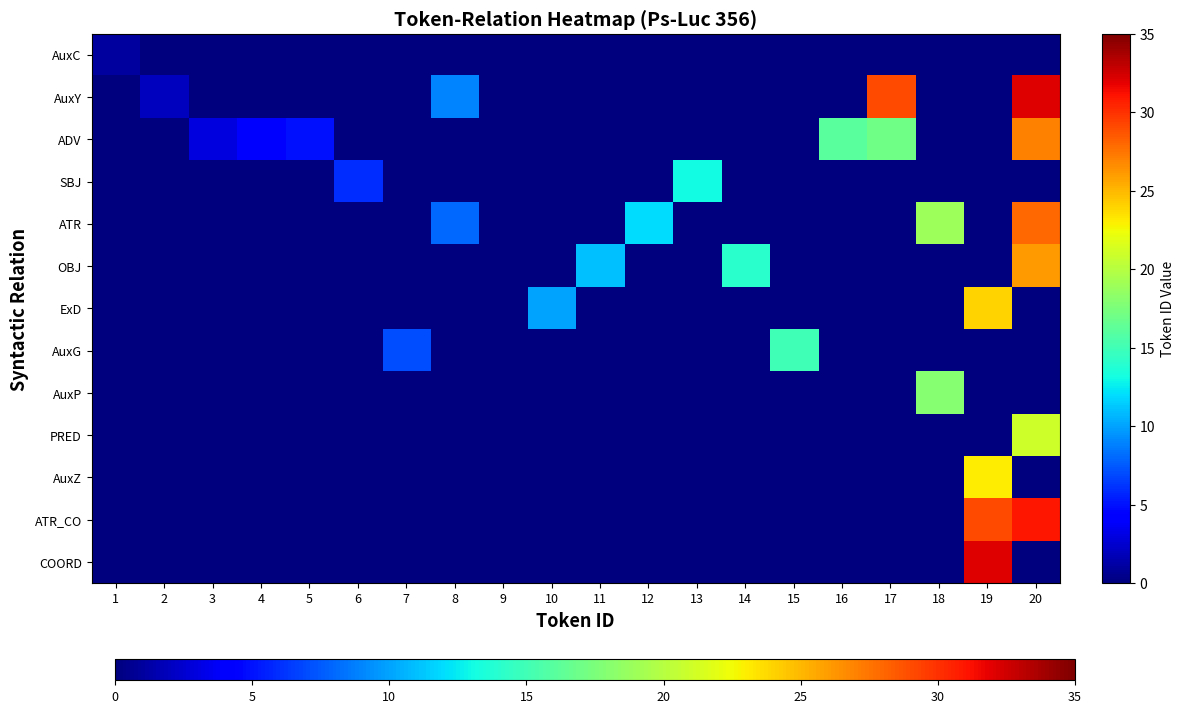

What is the maximum value shown in the chart?

32